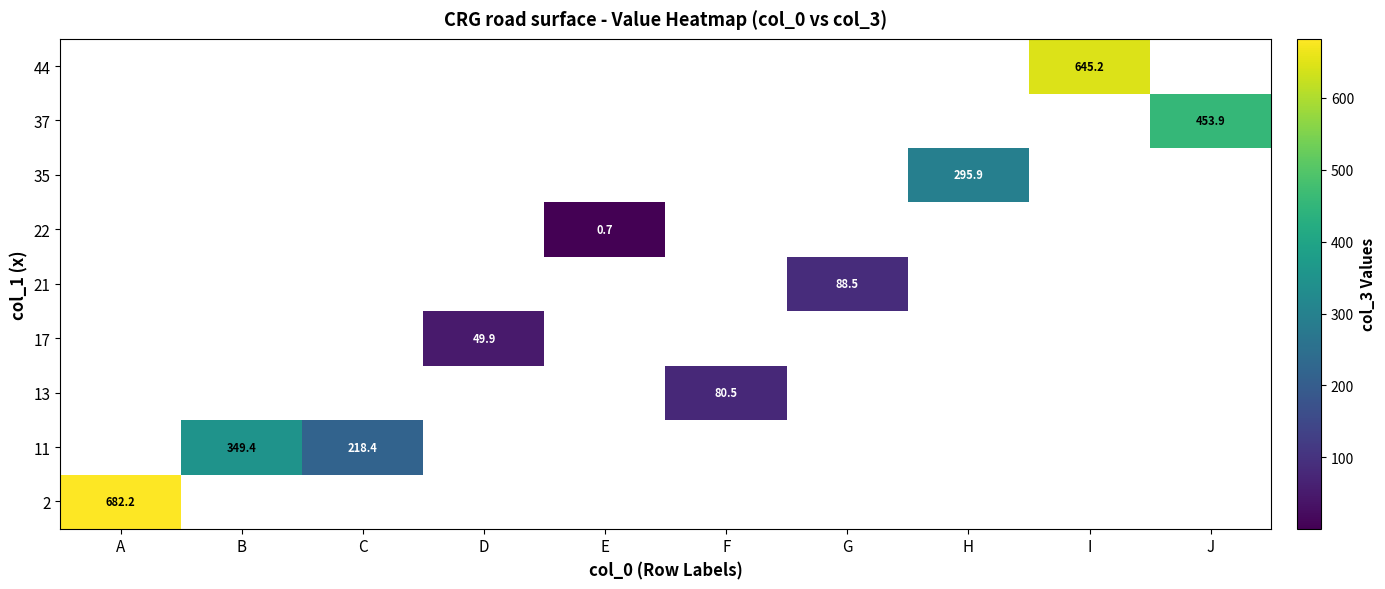

Is the value of 37 at J greater than the value of 22 at E?

Yes